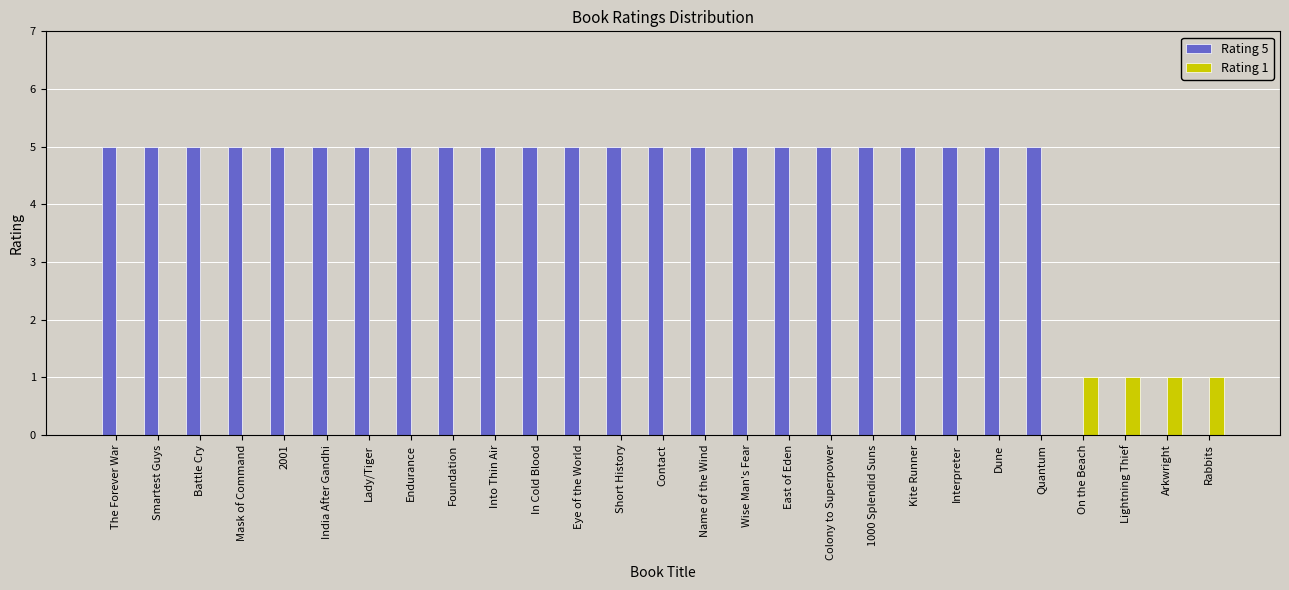

Is it true that Rating 5 equals 1 at Eye of the World?

False